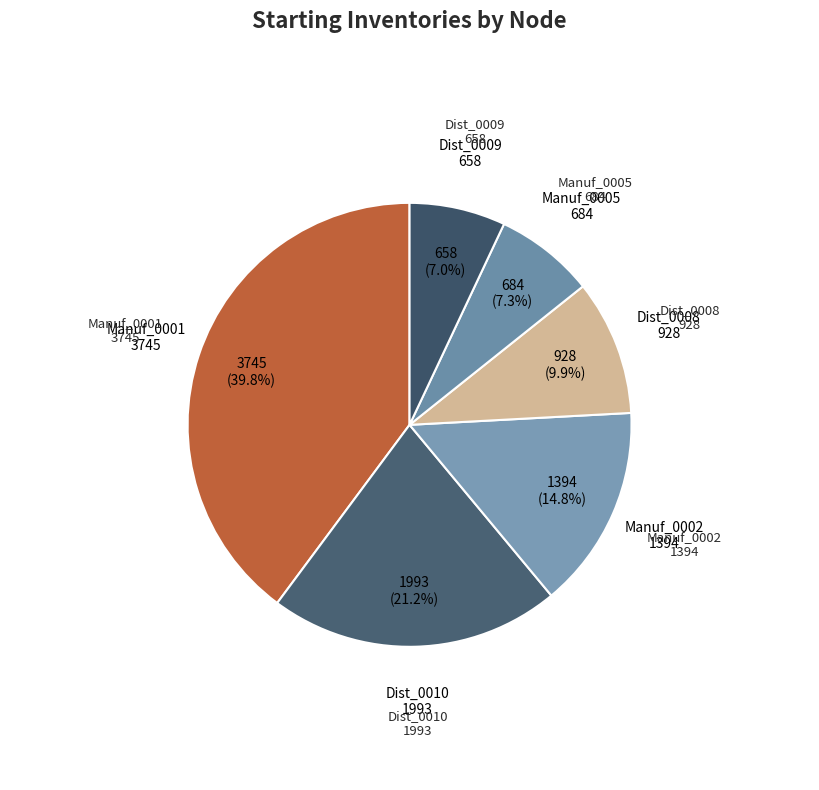

How many slices are in this pie chart?

6